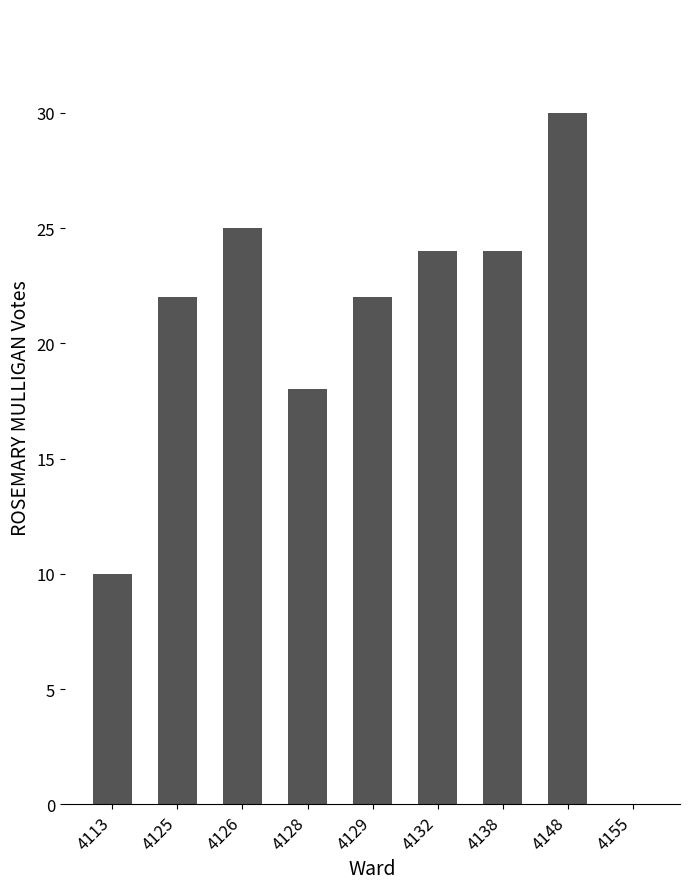

Reading left to right, list all the values displayed in this chart.

4113=10	4125=22	4126=25	4128=18	4129=22	4132=24	4138=24	4148=30	4155=0